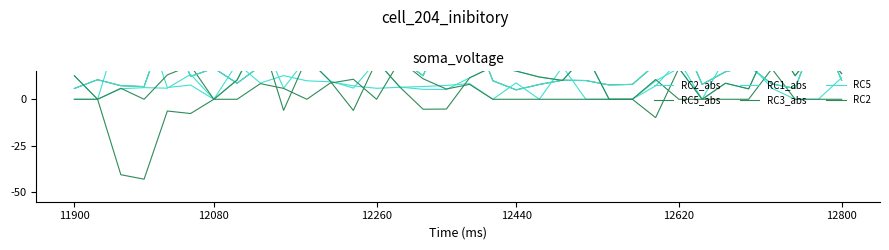

What is the highest value of the RC1_abs series?

0.4